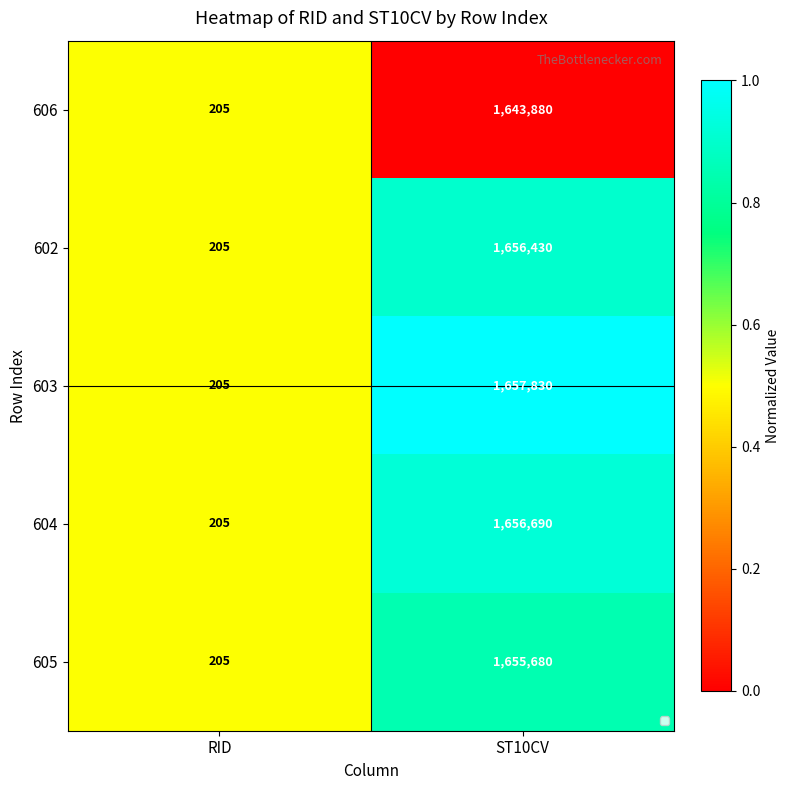

Where is 603 nearest to the value 829017?

RID